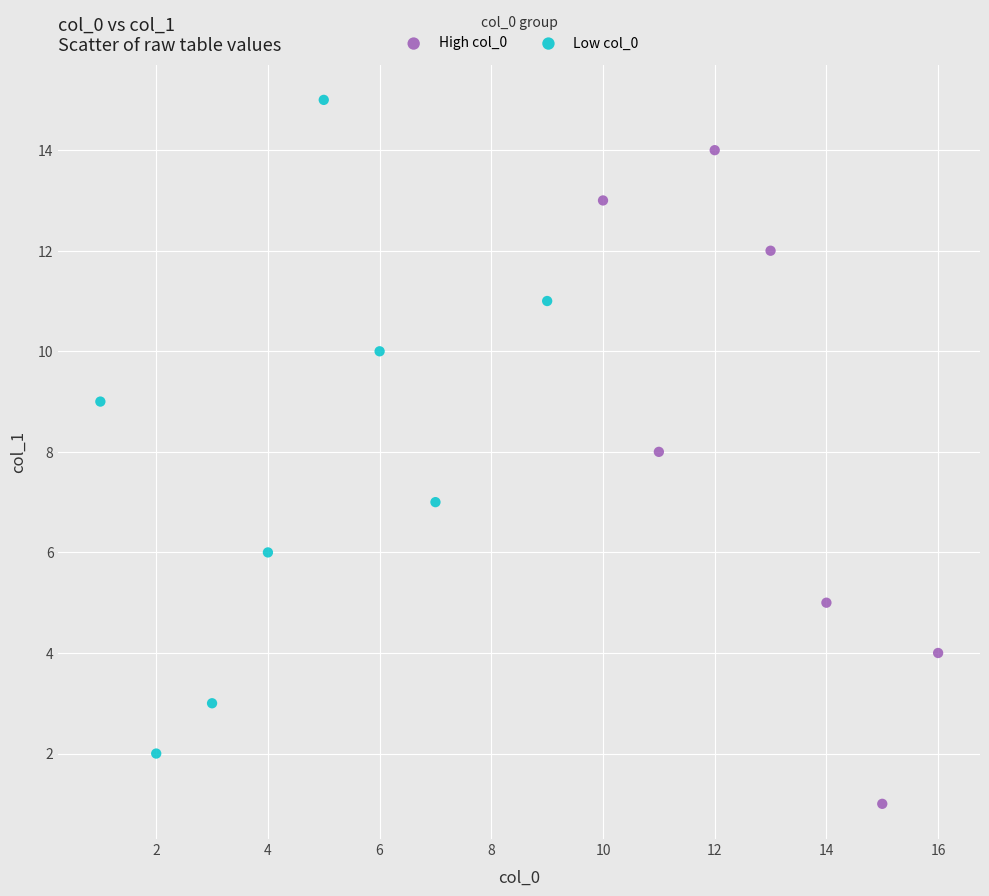

Which series contains the lowest Y value?

High col_0